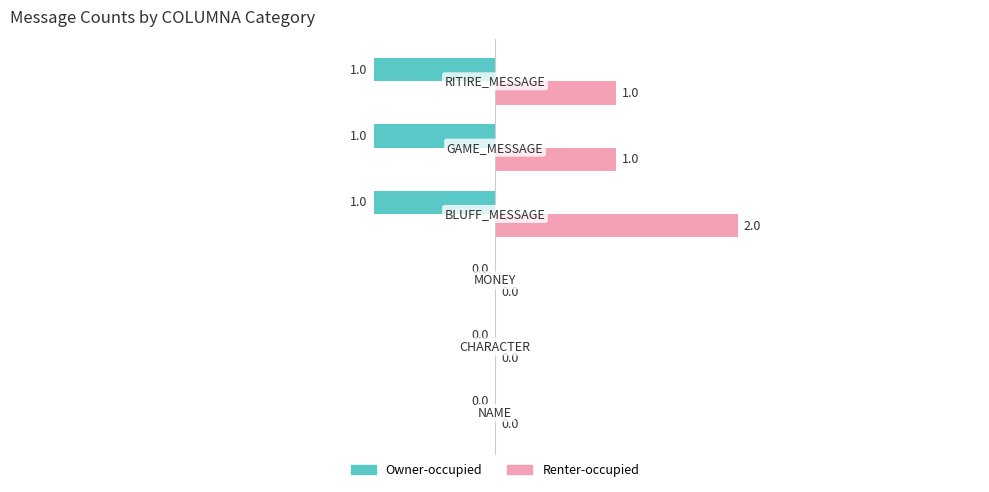

What is the sum of all Owner-occupied values?

-3